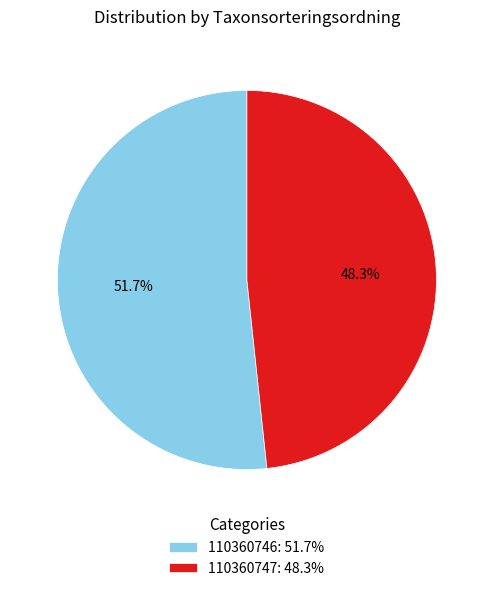

What is the smallest slice in the pie chart?

110360747